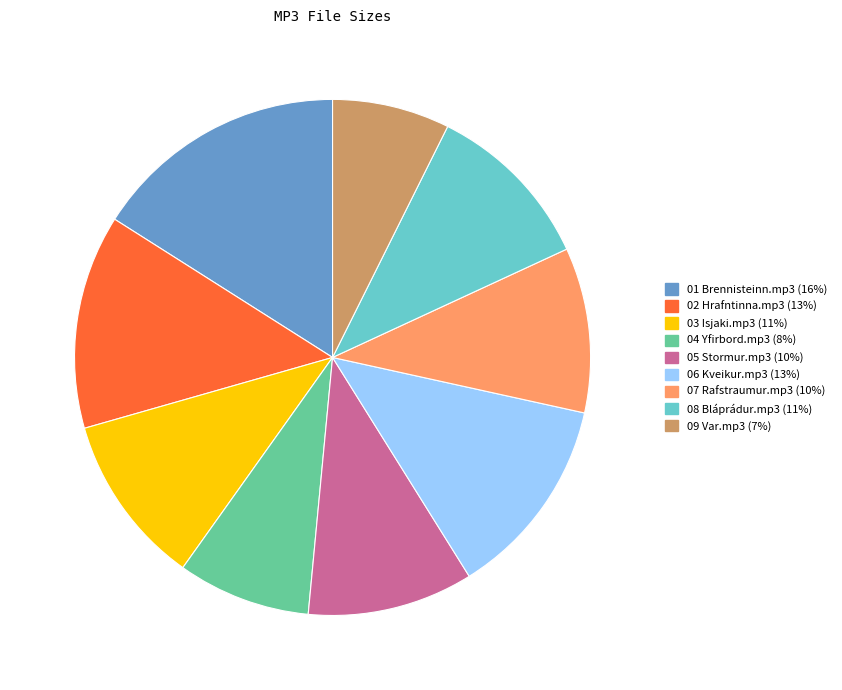

What is the ratio of the value at 09 Var.mp3 to the value at 07 Rafstraumur.mp3?

0.7